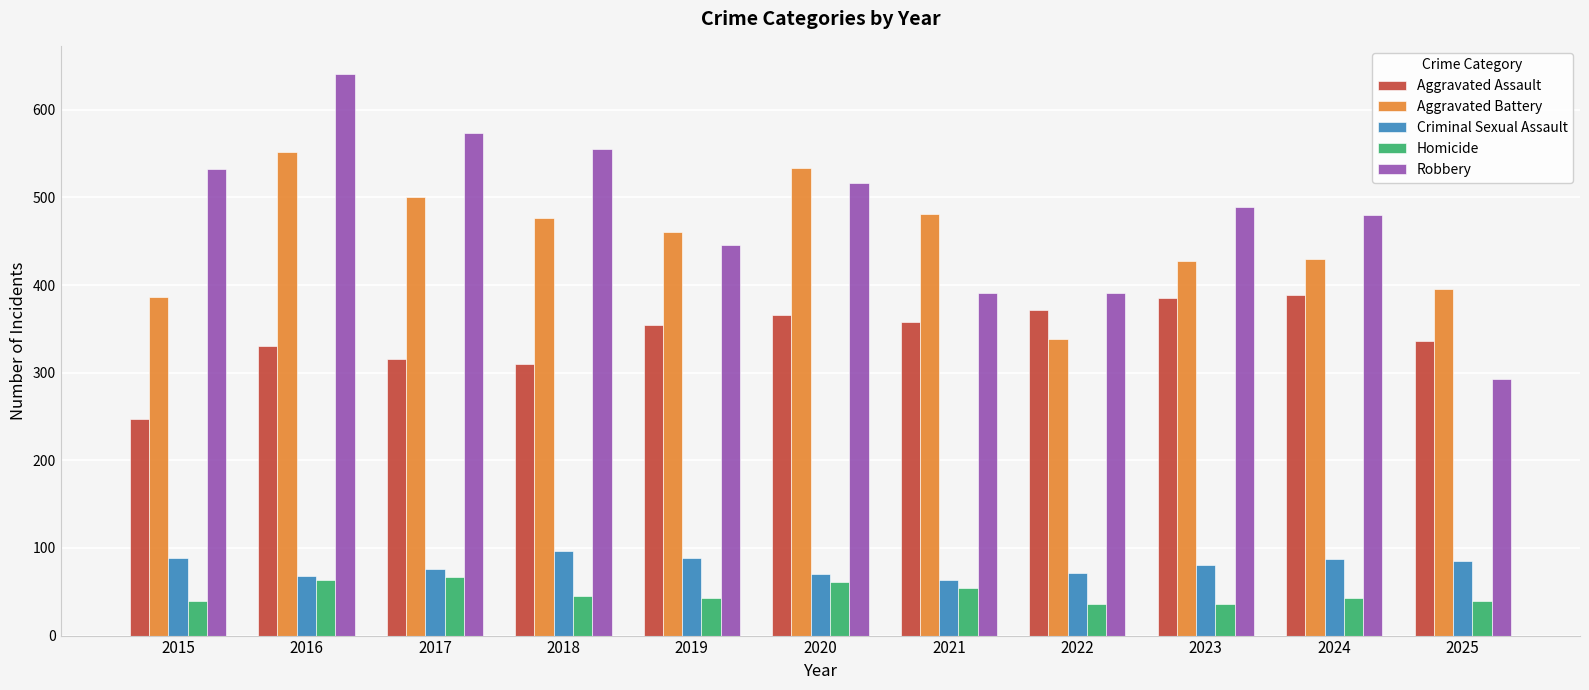

At which category is the sum across all series the highest?

2016